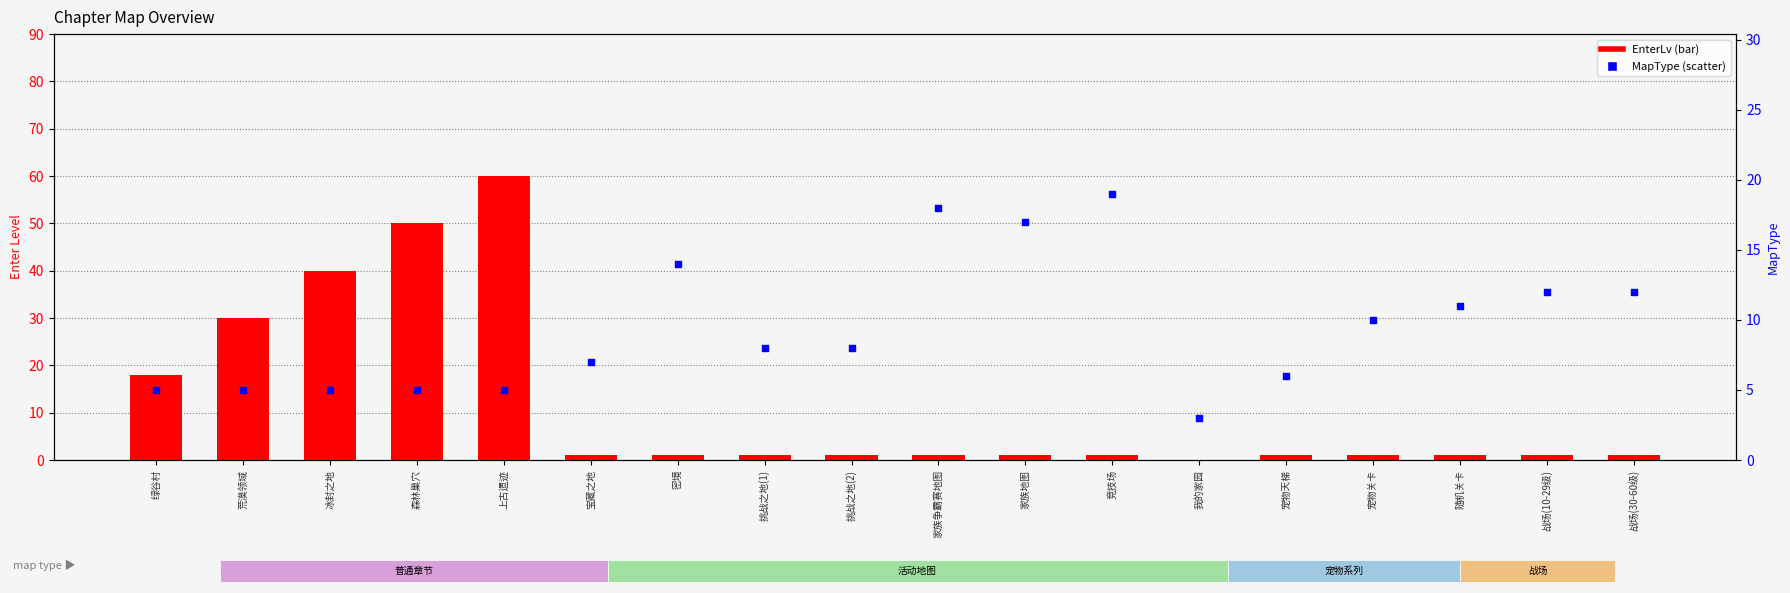

Which series reaches the minimum Y coordinate?

EnterLv